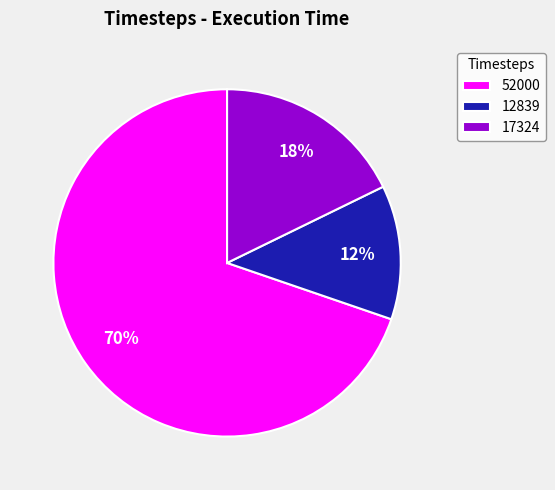

How many slices are in this pie chart?

3